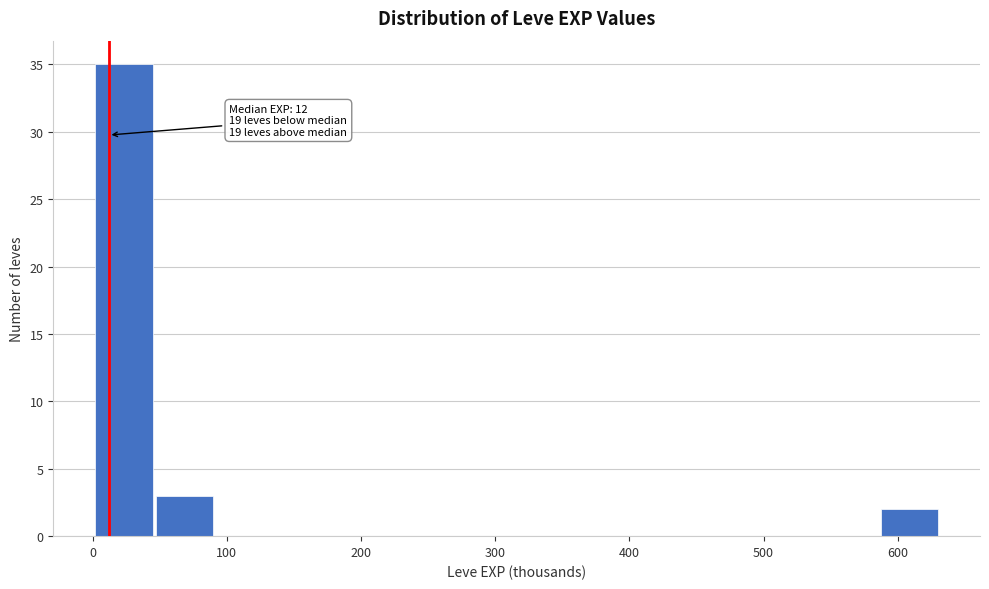

Over which range of the x-axis is the bar tallest?

1 to 46